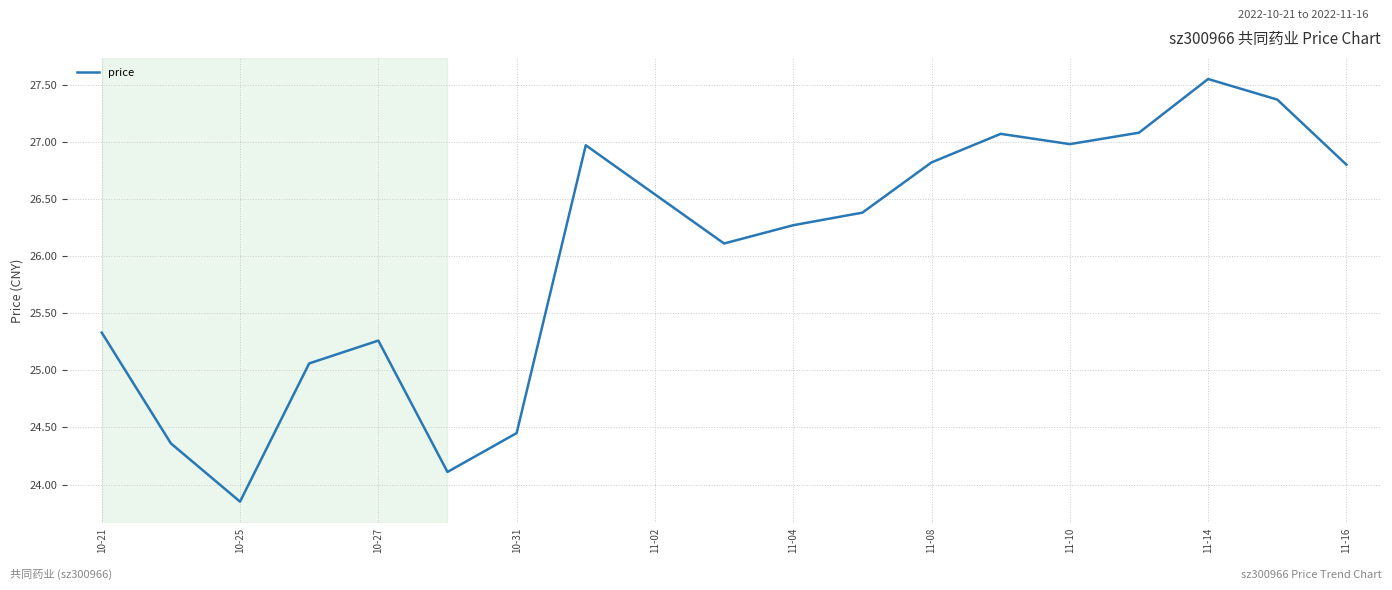

What is the difference between the maximum and minimum values?

3.7